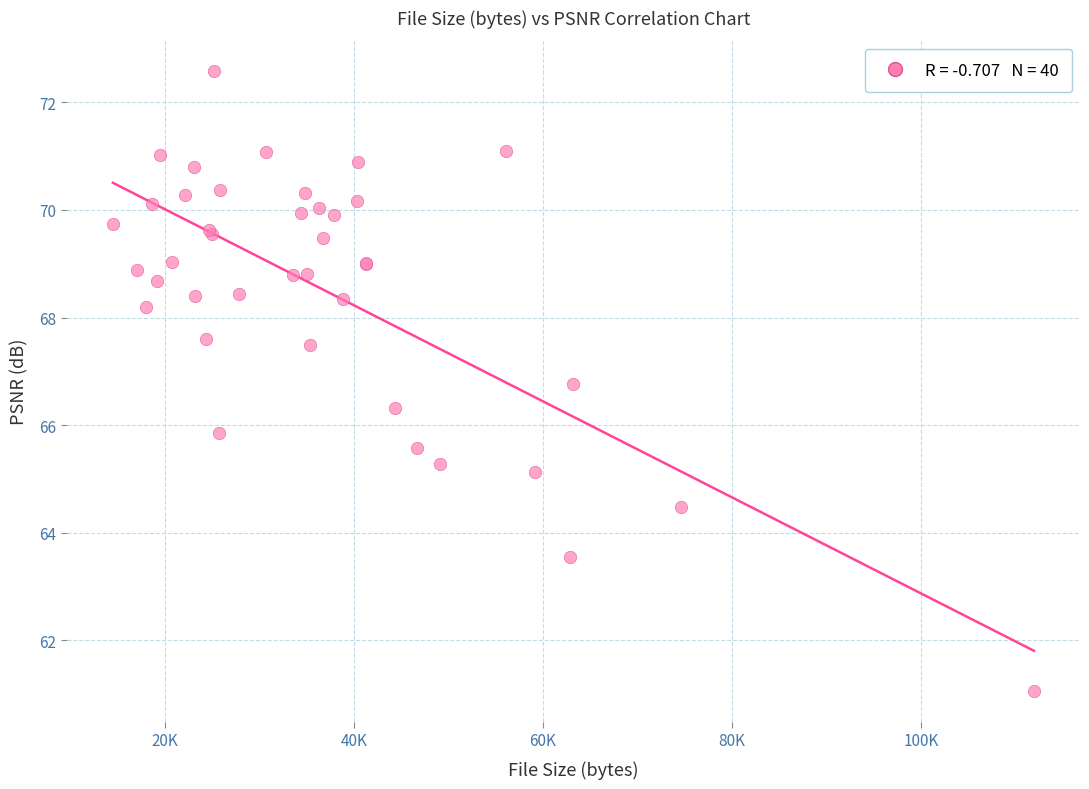

What Y value in the scatter plot is closest to 66?

65.8